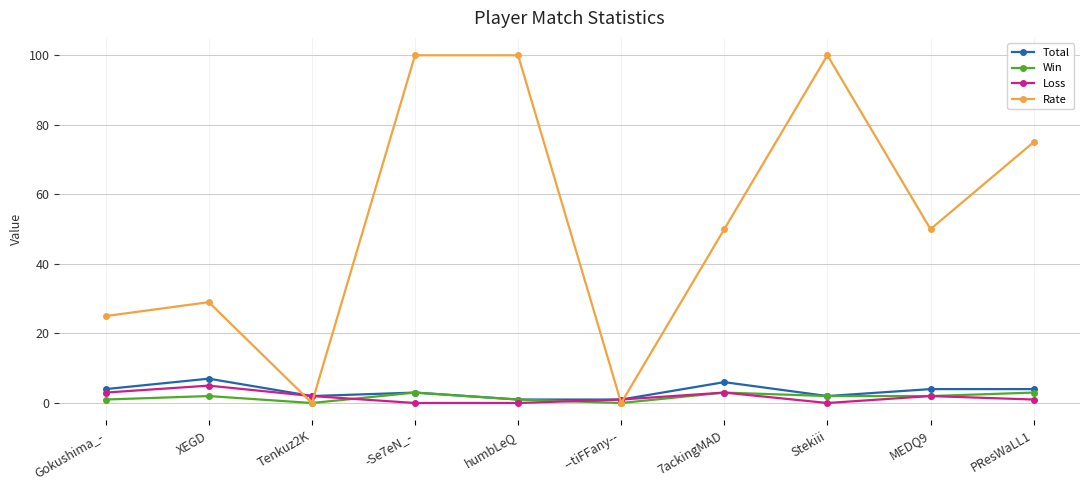

Reading left to right, list all the values displayed in this chart.

Total: Gokushima_-=4	XEGD=7	Tenkuz2K=2	-Se7eN_-=3	humbLeQ=1	--tiFFany--=1	7ackingMAD=6	Stekiii=2	MEDQ9=4	PResWaLL1=4
Win: Gokushima_-=1	XEGD=2	Tenkuz2K=0	-Se7eN_-=3	humbLeQ=1	--tiFFany--=0	7ackingMAD=3	Stekiii=2	MEDQ9=2	PResWaLL1=3
Loss: Gokushima_-=3	XEGD=5	Tenkuz2K=2	-Se7eN_-=0	humbLeQ=0	--tiFFany--=1	7ackingMAD=3	Stekiii=0	MEDQ9=2	PResWaLL1=1
Rate: Gokushima_-=25	XEGD=29	Tenkuz2K=0	-Se7eN_-=100	humbLeQ=100	--tiFFany--=0	7ackingMAD=50	Stekiii=100	MEDQ9=50	PResWaLL1=75